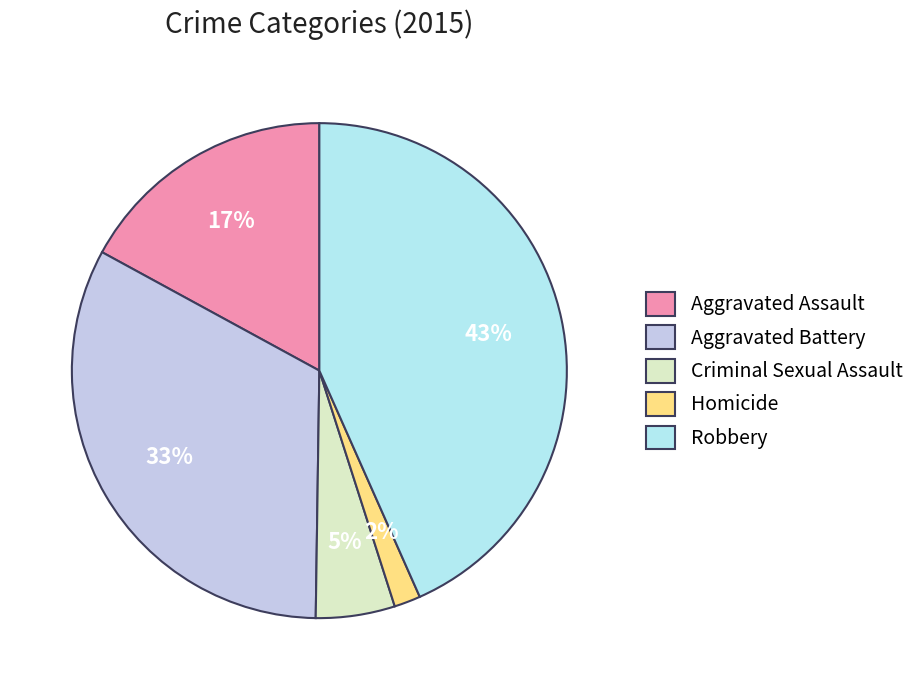

How many segments does this pie chart have?

5